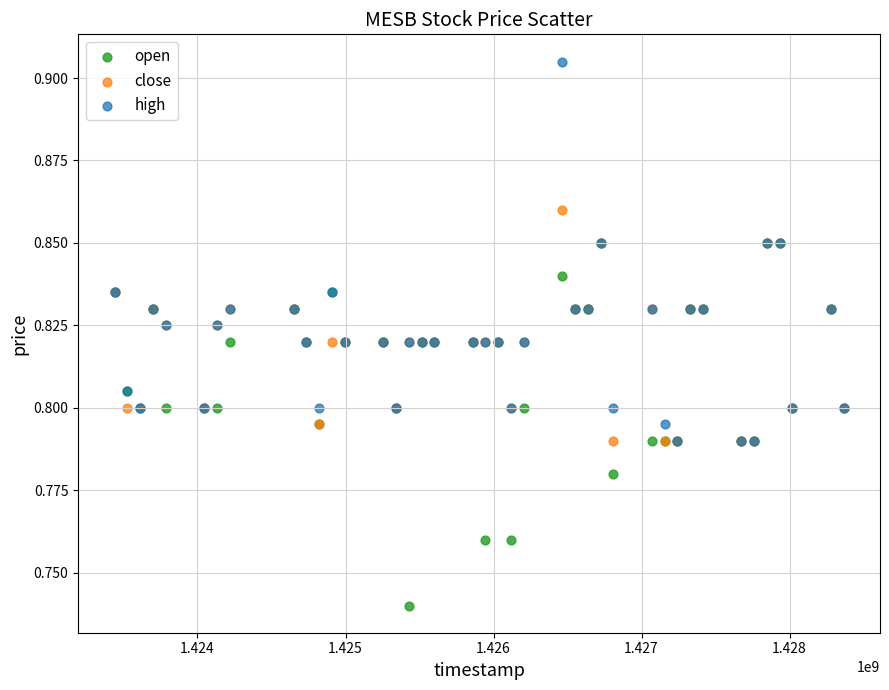

Which series has the largest Y range (max minus min)?

high